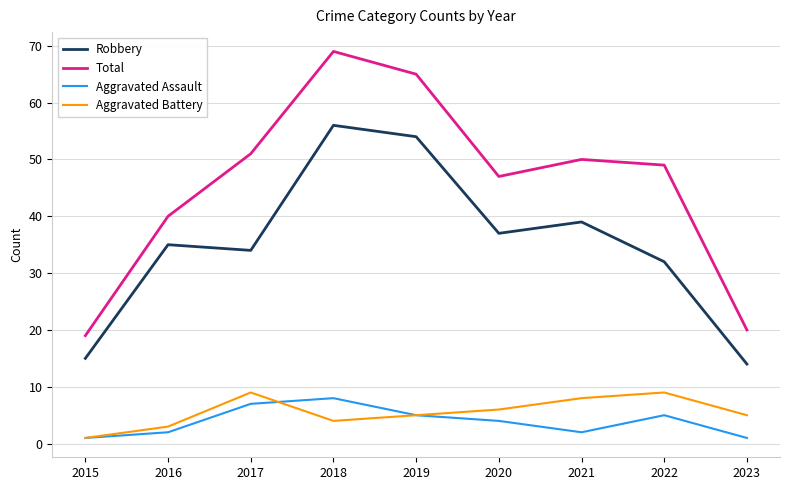

What is the total value across all series at 2016?

80